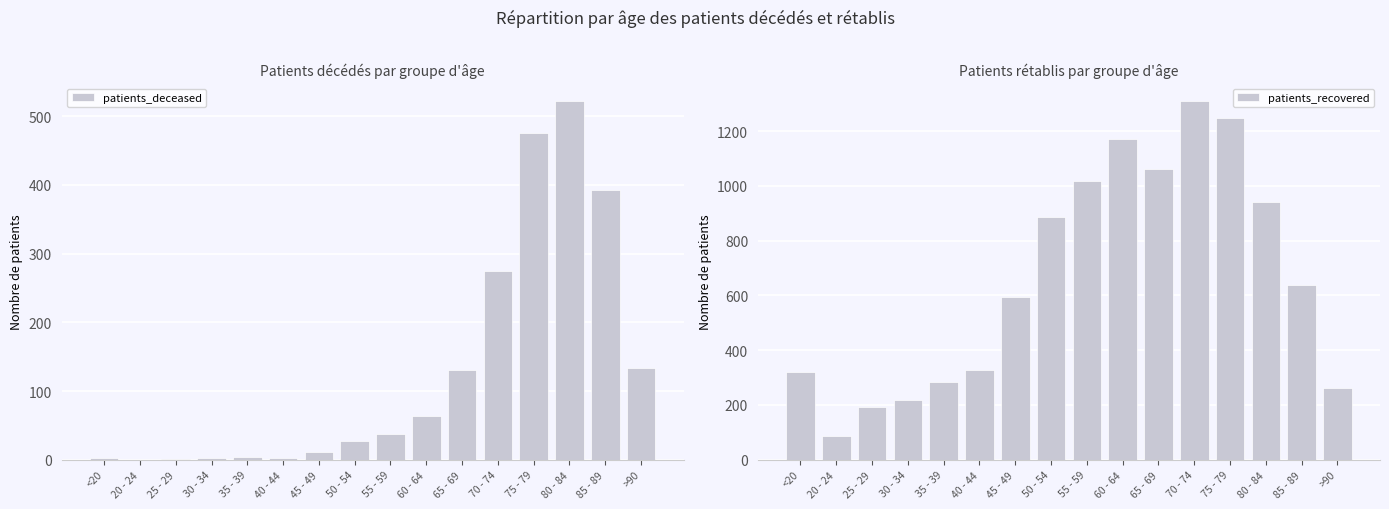

Between 50 - 54 and <20, which is larger?

50 - 54